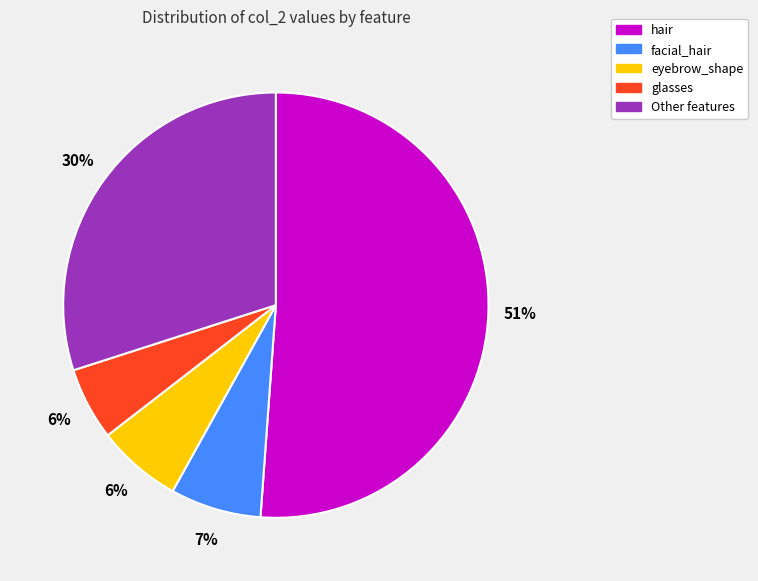

To the nearest percent, what portion does facial_hair represent?

7%